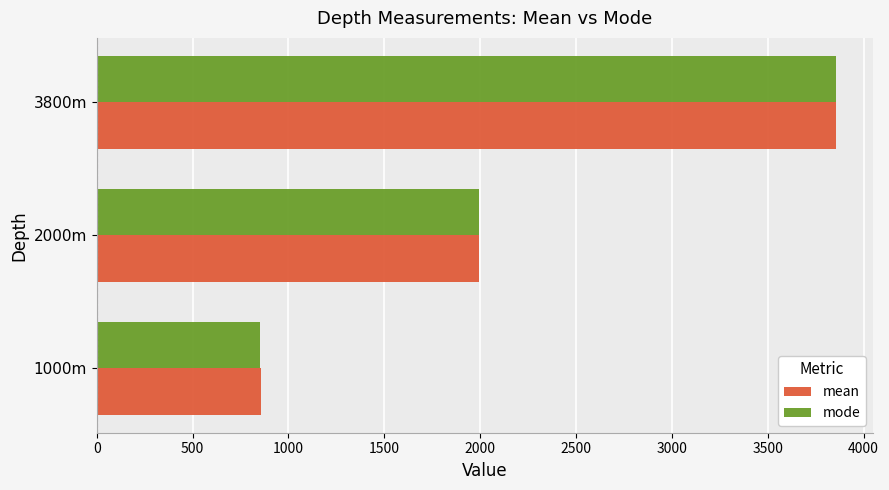

Count the number of data series in this chart.

2